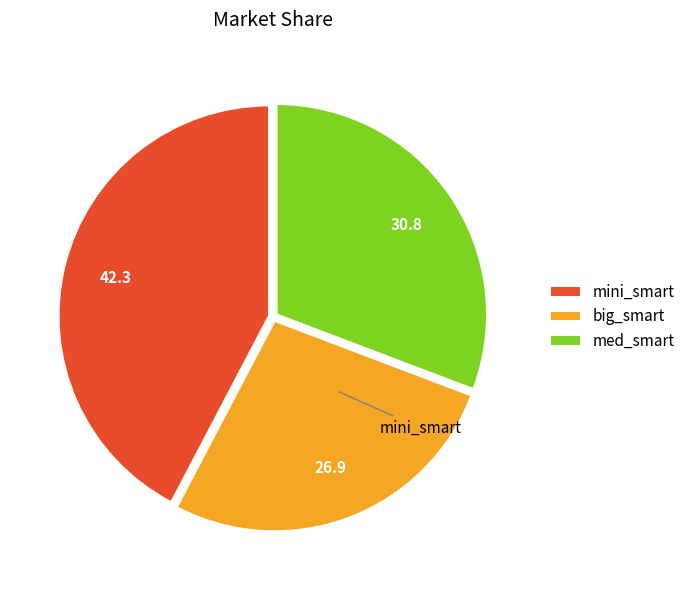

Does any single category account for the majority?

No